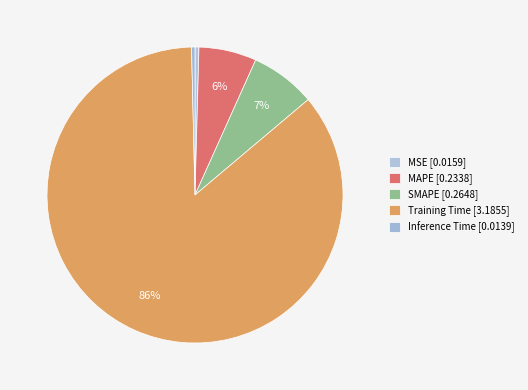

Is there a majority slice in this chart?

Yes